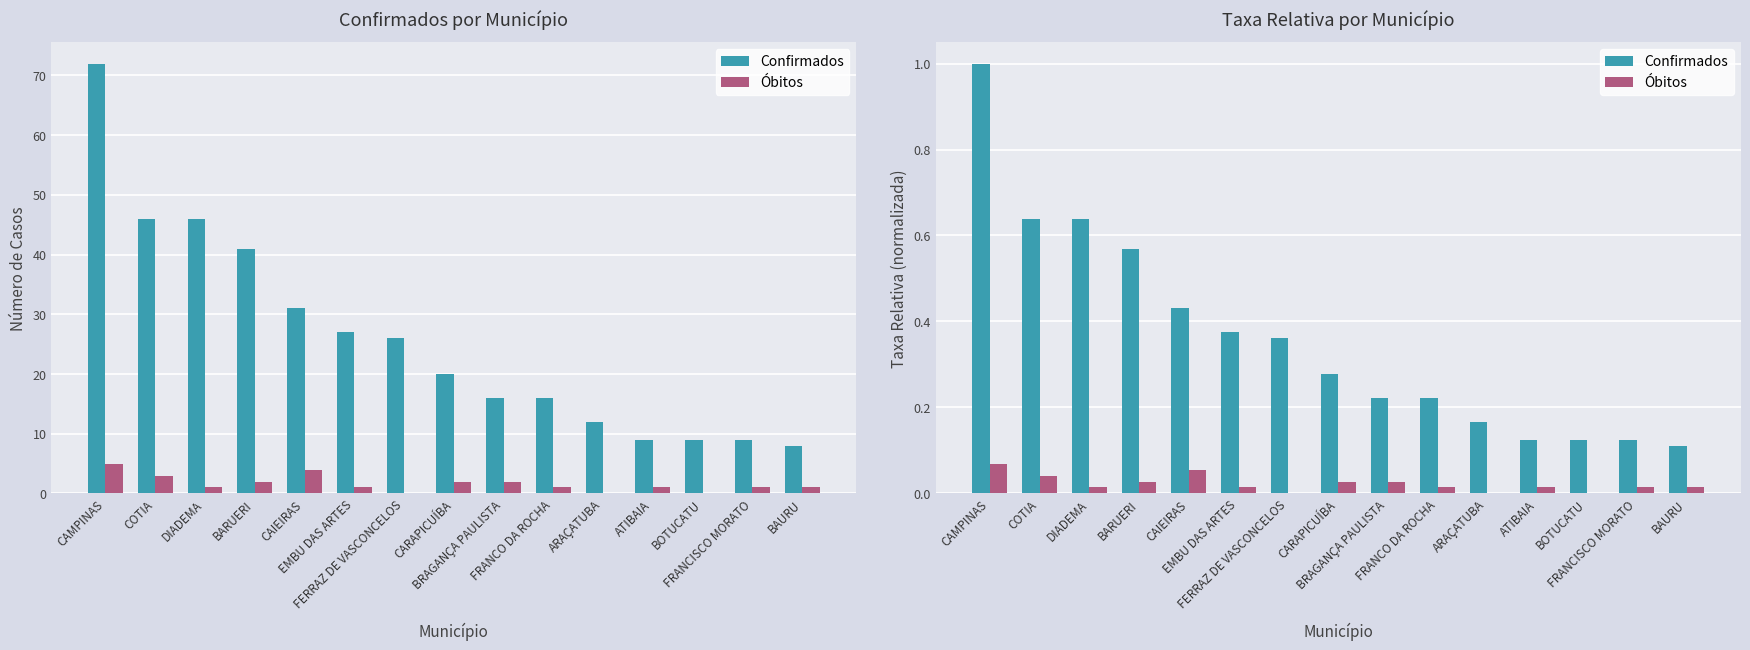

Reading left to right, extract all data points from this chart.

Confirmados: CAMPINAS=1.0	COTIA=0.6	DIADEMA=0.6	BARUERI=0.6	CAIEIRAS=0.4	EMBU DAS ARTES=0.4	FERRAZ DE VASCONCELOS=0.4	CARAPICUÍBA=0.3	BRAGANÇA PAULISTA=0.2	FRANCO DA ROCHA=0.2	ARAÇATUBA=0.2	ATIBAIA=0.1	BOTUCATU=0.1	FRANCISCO MORATO=0.1	BAURU=0.1
Óbitos: CAMPINAS=0.1	COTIA=0.0	DIADEMA=0.0	BARUERI=0.0	CAIEIRAS=0.1	EMBU DAS ARTES=0.0	FERRAZ DE VASCONCELOS=0.0	CARAPICUÍBA=0.0	BRAGANÇA PAULISTA=0.0	FRANCO DA ROCHA=0.0	ARAÇATUBA=0.0	ATIBAIA=0.0	BOTUCATU=0.0	FRANCISCO MORATO=0.0	BAURU=0.0